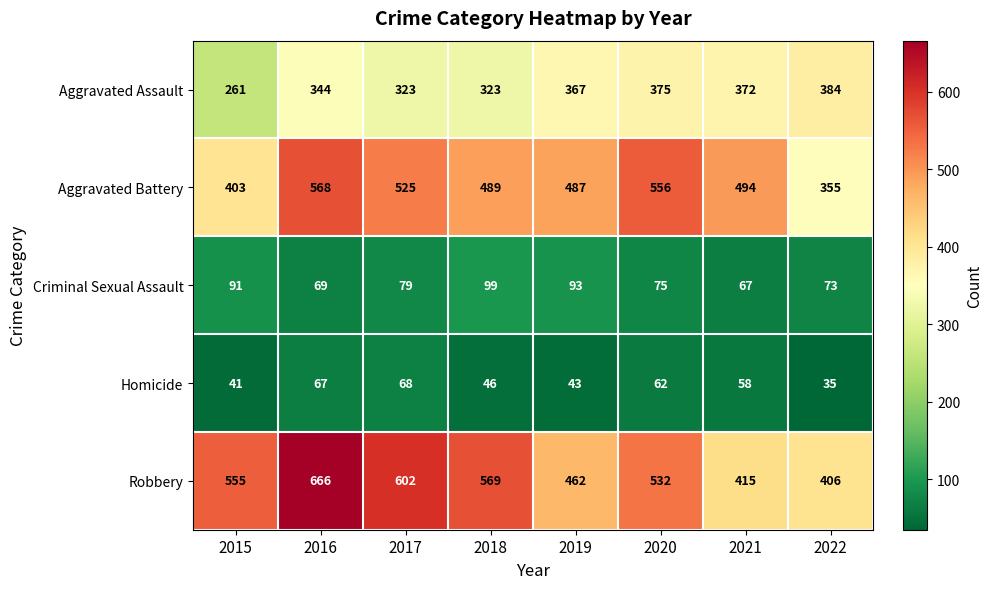

At how many categories does at least one series exceed 215?

8